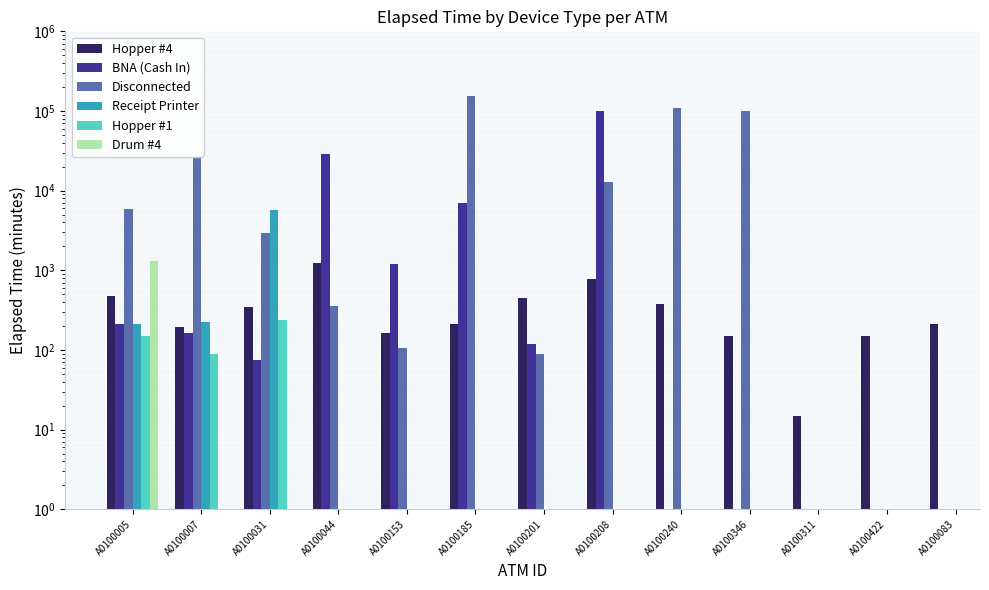

What is the smallest value displayed?

15.0